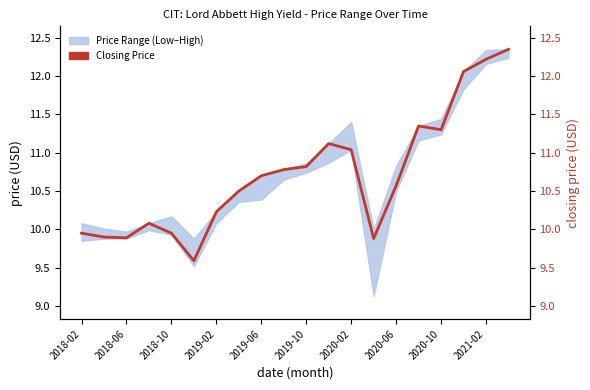

Is it true that the value at 2018-06 is 13.0?

False